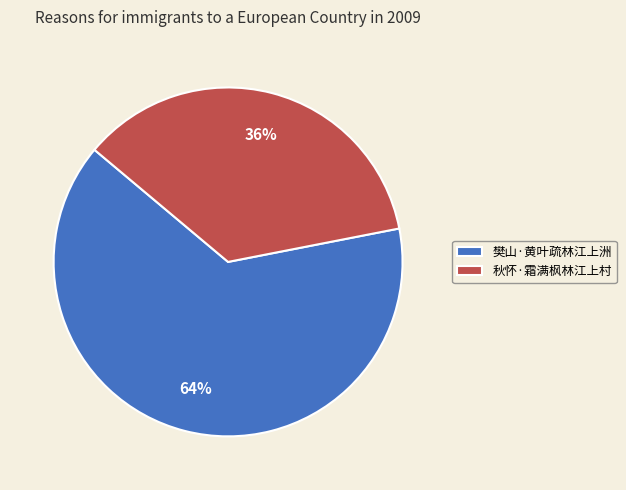

To the nearest percent, what percentage of the pie is 秋怀·霜满枫林江上村?

36%